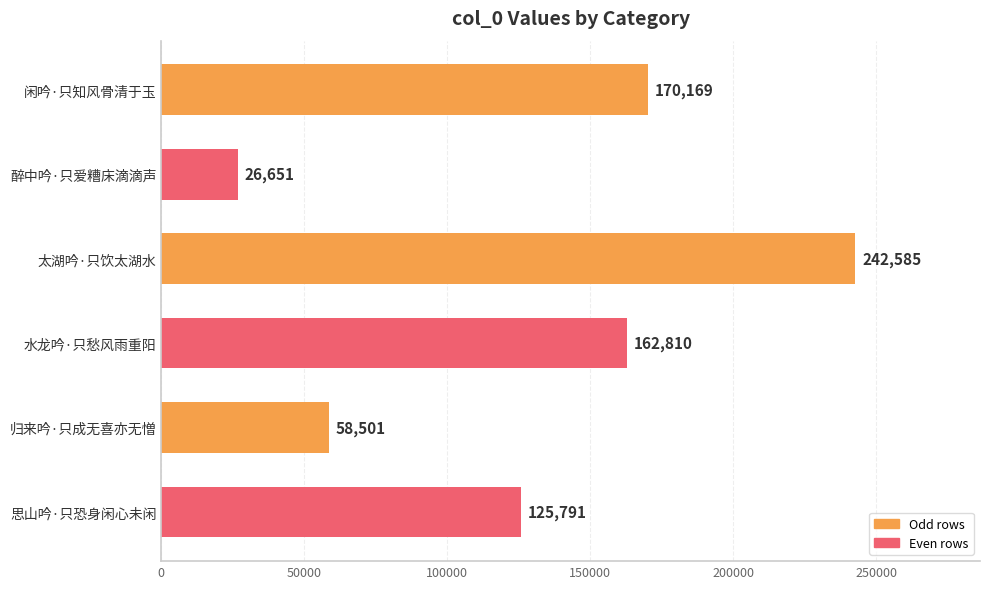

Reading top to bottom, what are all the values shown in this chart?

170169	26651	242585	162810	58501	125791